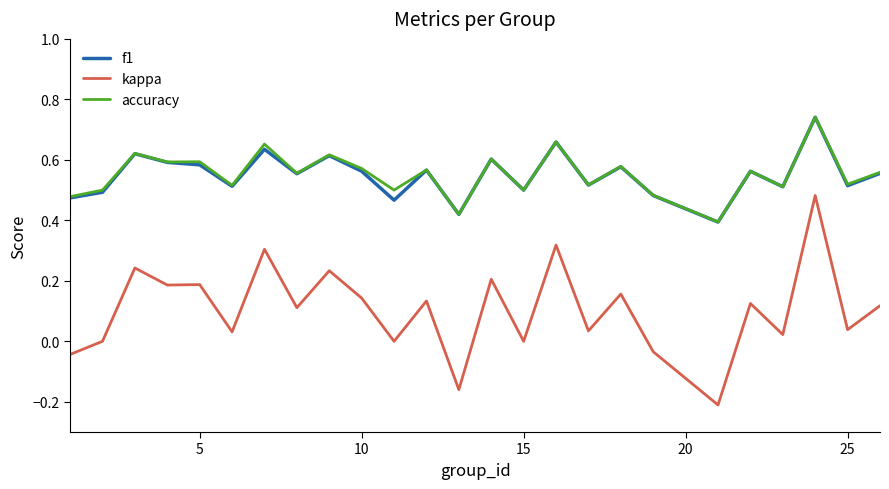

True or false: kappa and f1 cross at least once.

False